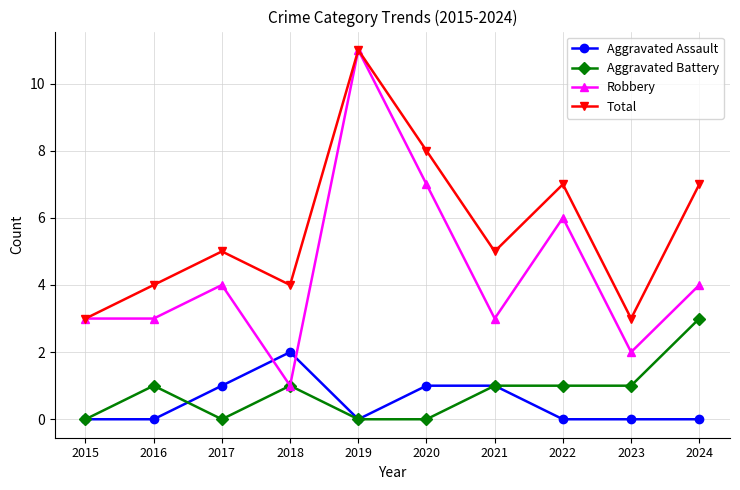

Which series has the largest total across all categories?

Total